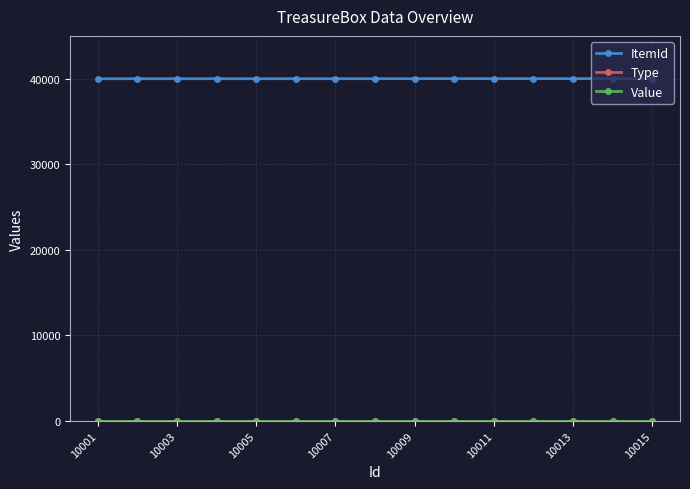

True or false: Value and Type cross at least once.

False